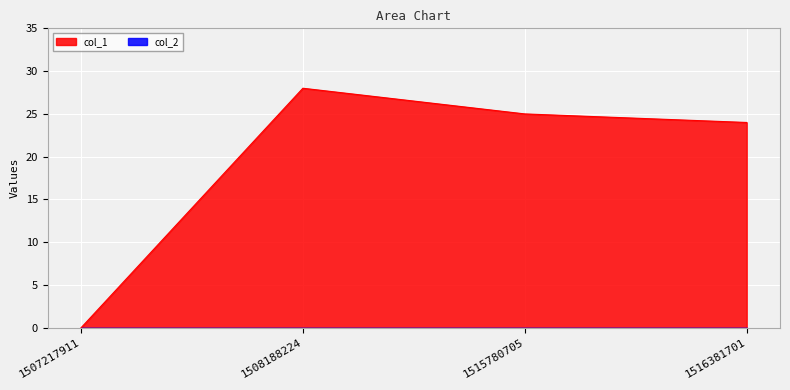

Which has a higher value, 1507217911 or 1515780705?

1515780705